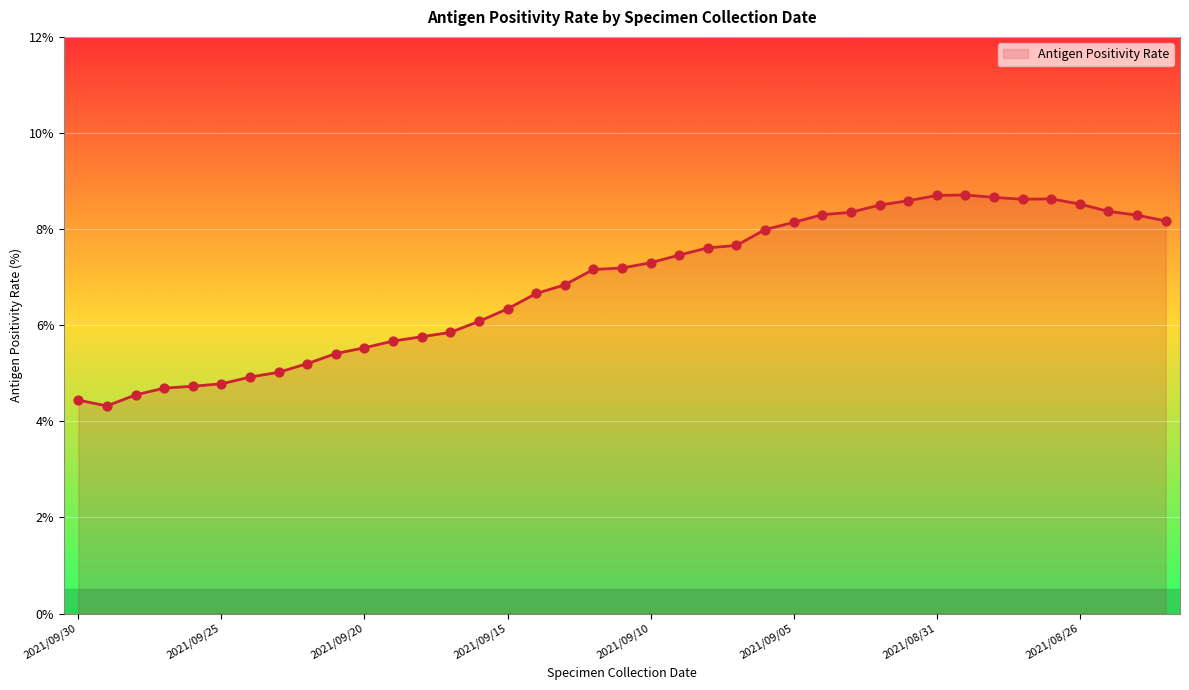

What is the difference between the maximum and minimum values?

4.4